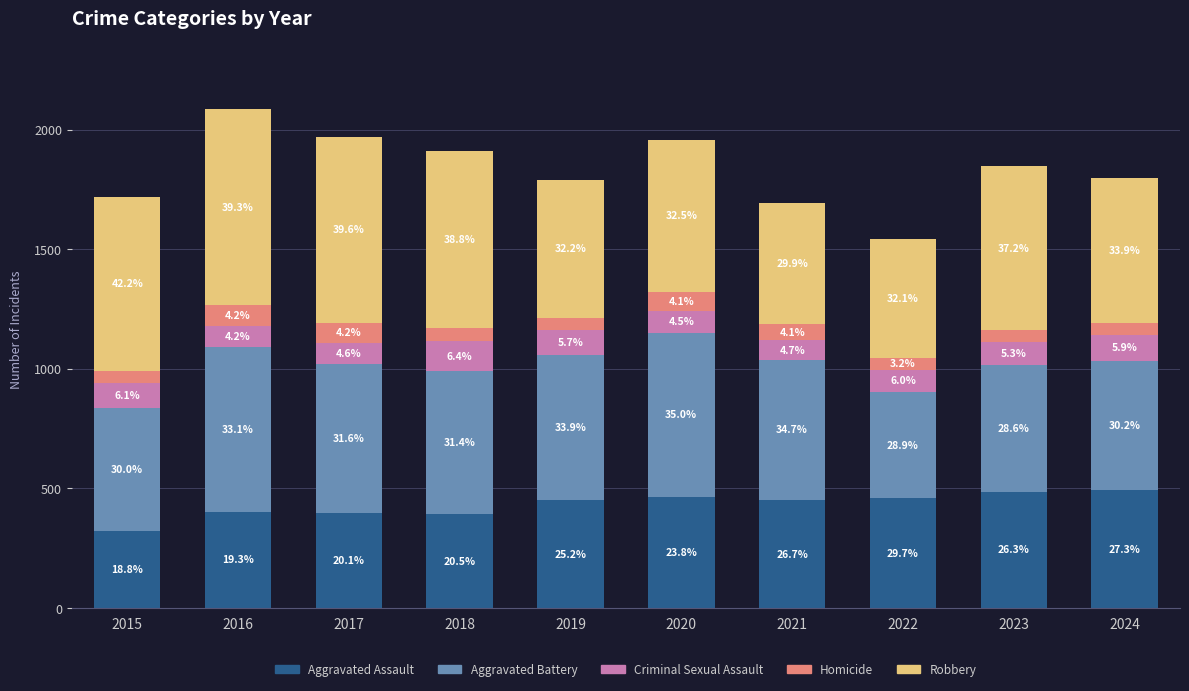

What are all the series names shown in the legend?

Aggravated Assault, Aggravated Battery, Criminal Sexual Assault, Homicide, Robbery